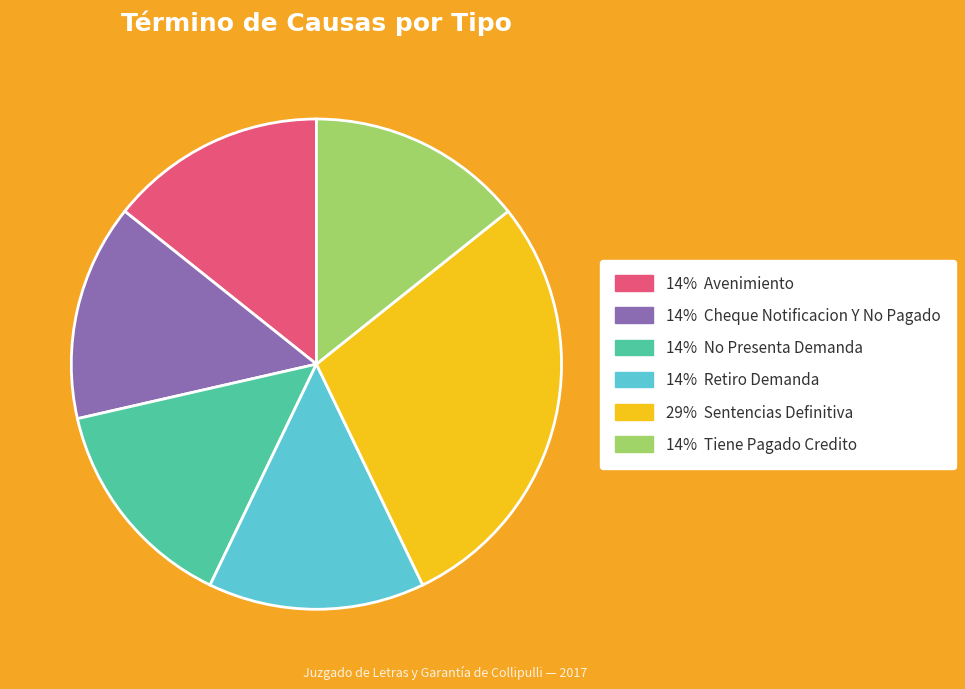

Which slice is the largest?

29% Sentencias Definitiva